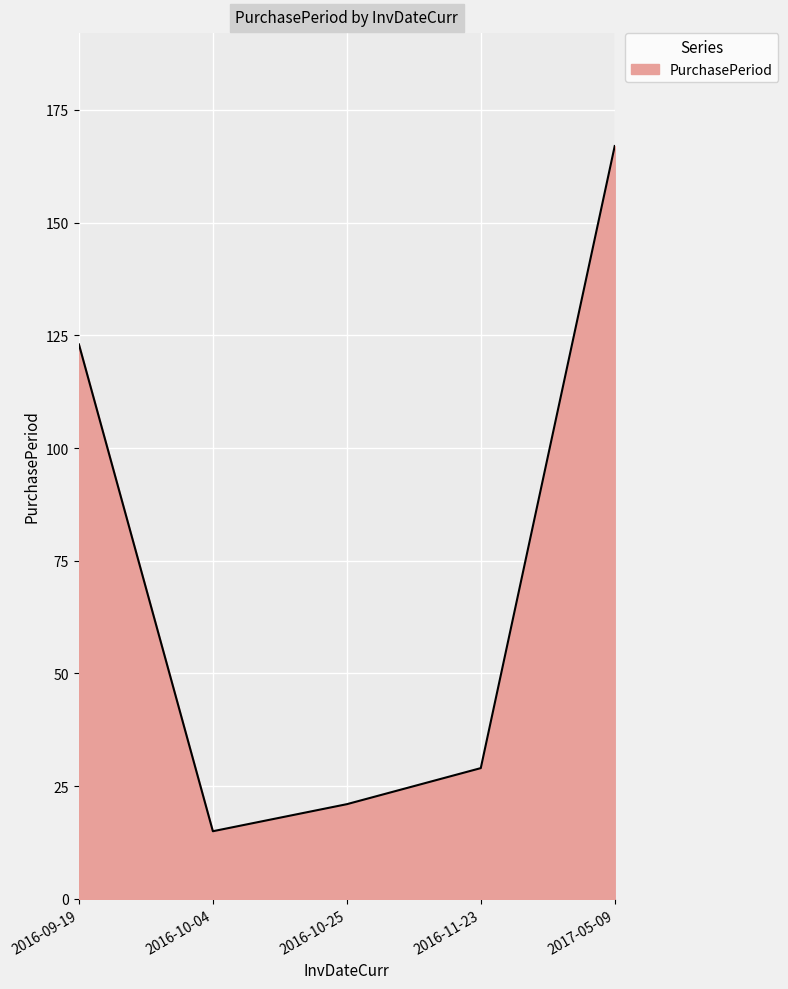

At which label does the data first exceed 29?

2016-09-19